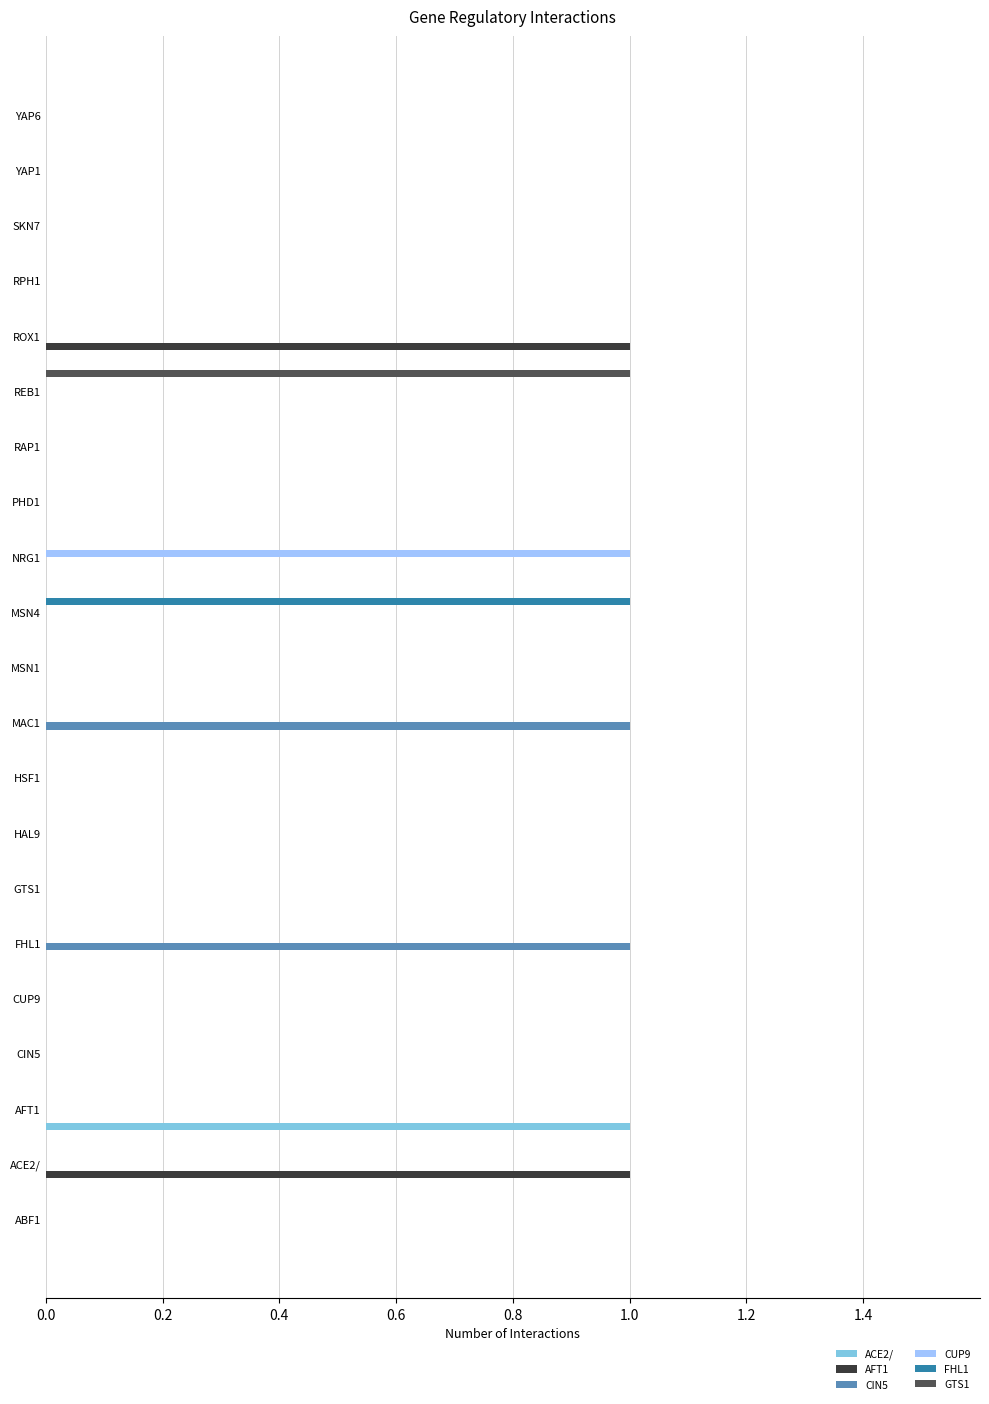

True or false: ACE2/ has a value of 0 at SKN7.

True